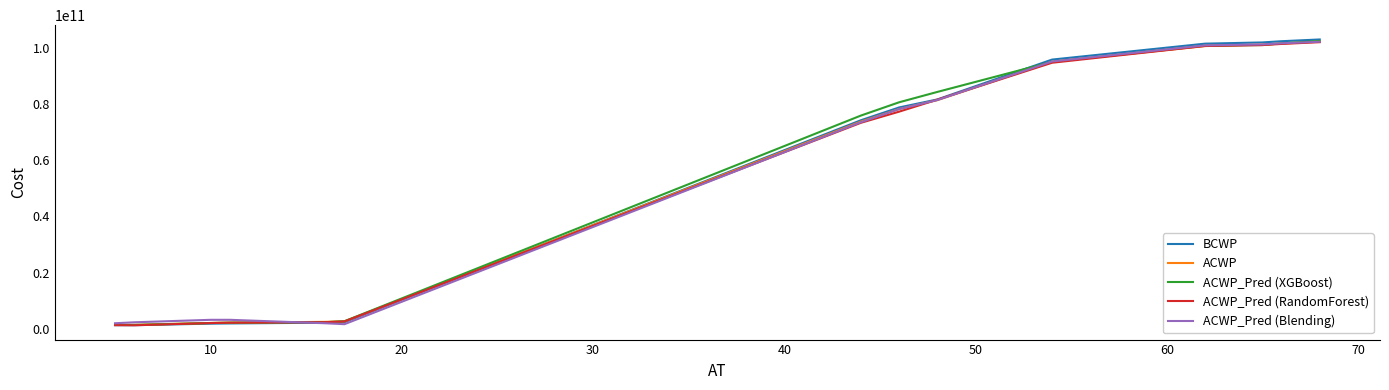

Which series has the largest range (max minus min)?

BCWP